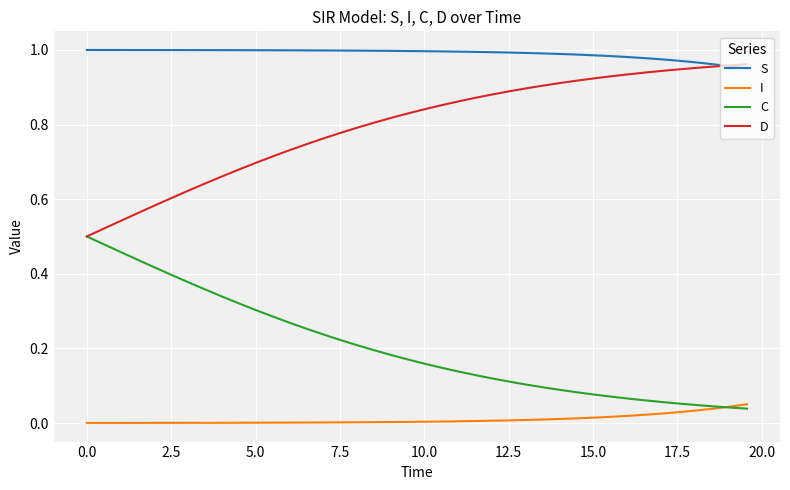

True or false: I and D cross at least once.

False